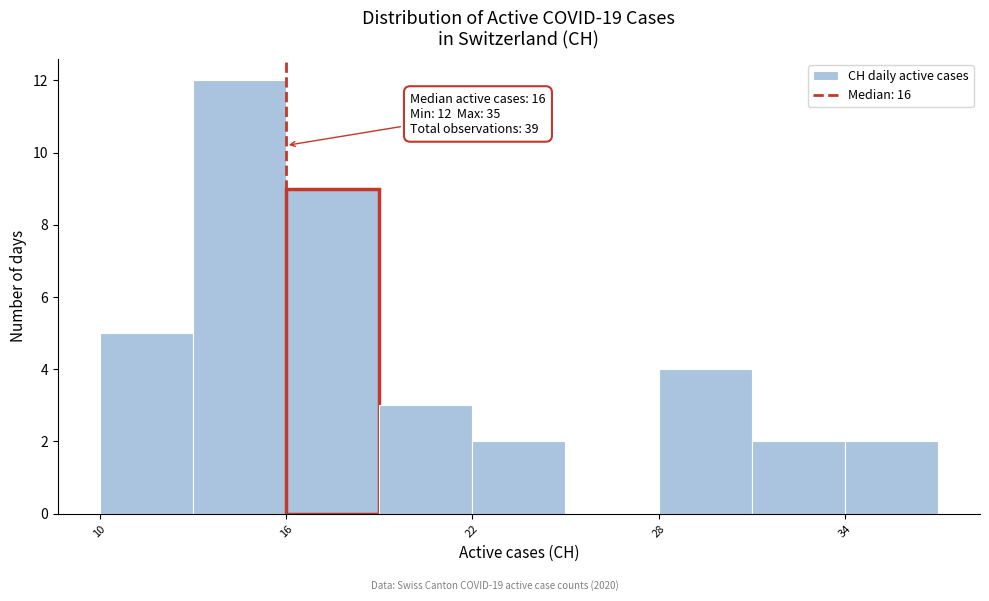

Read against the x-axis, roughly where is the centre of the tallest bar?

15